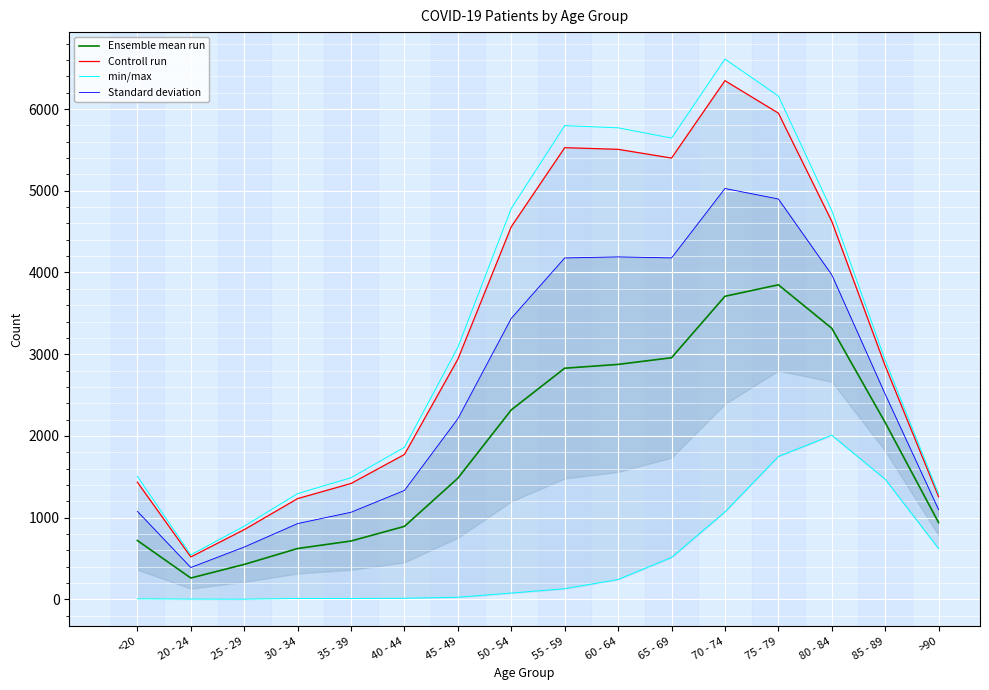

List the series in order of their overall mean, highest first.

Controll run, Standard deviation, Ensemble mean run, min/max